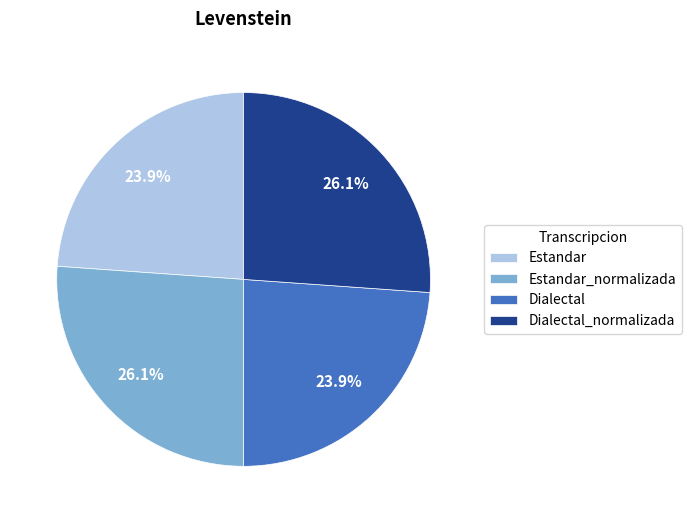

Approximately how many times larger is the value at Dialectal_normalizada compared to Estandar_normalizada?

1.0